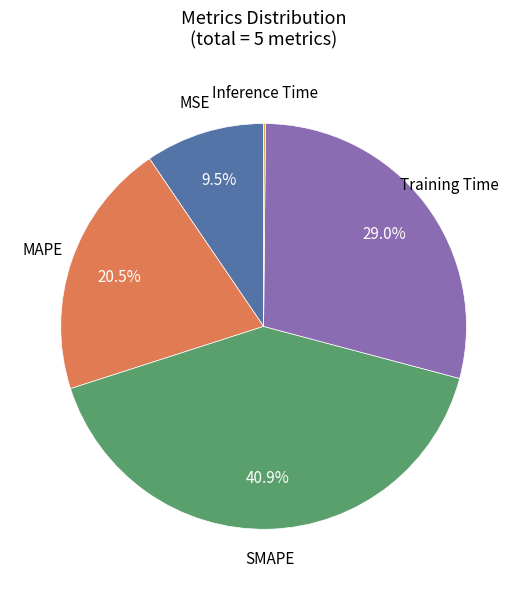

To the nearest percent, what is the average slice percentage?

20%